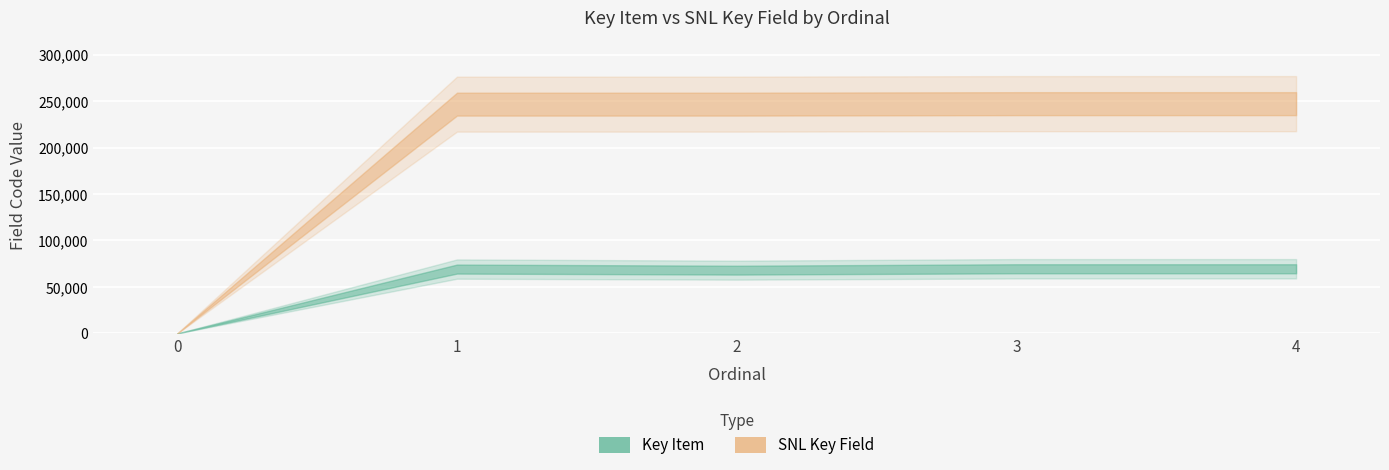

Which series has the largest total across all categories?

SNL Key Field